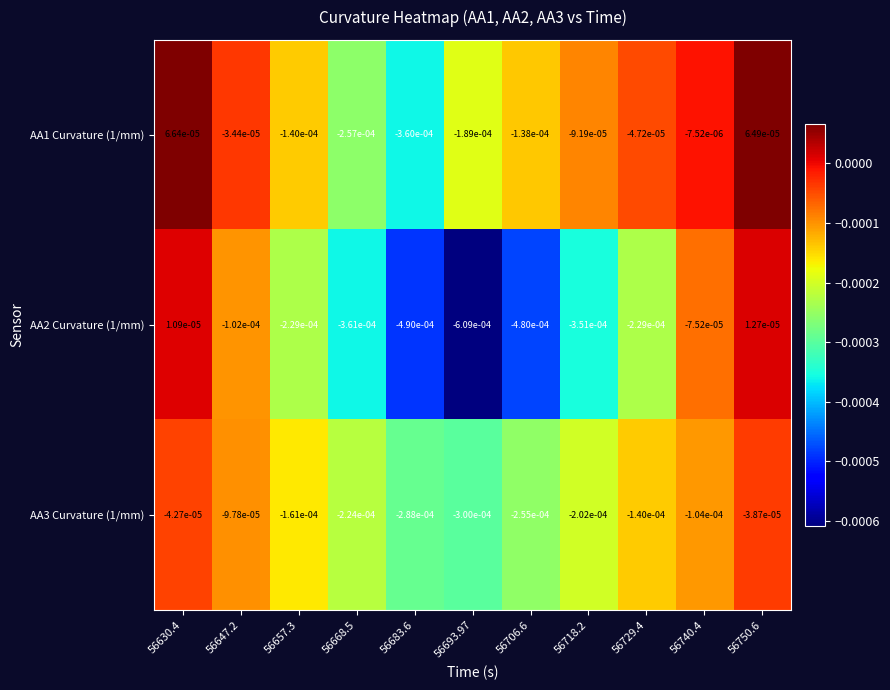

List the series in order of their peak value, lowest first.

AA3 Curvature (1/mm), AA2 Curvature (1/mm), AA1 Curvature (1/mm)